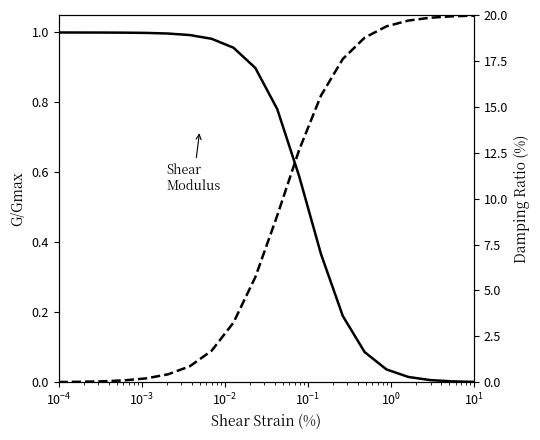

Reading left to right, transcribe all the data shown in this chart.

Shear
Modulus: 1.0	1.0	1.0	1.0	1.0	1.0	1.0	1.0	1.0	0.9	0.8	0.6	0.4	0.2	0.1	0.0	0.0	0.0	0.0	0.0
Damping Ratio: 0.0	0.0	0.0	0.1	0.2	0.4	0.9	1.7	3.2	5.7	9.1	12.6	15.6	17.6	18.8	19.4	19.7	19.9	19.9	20.0